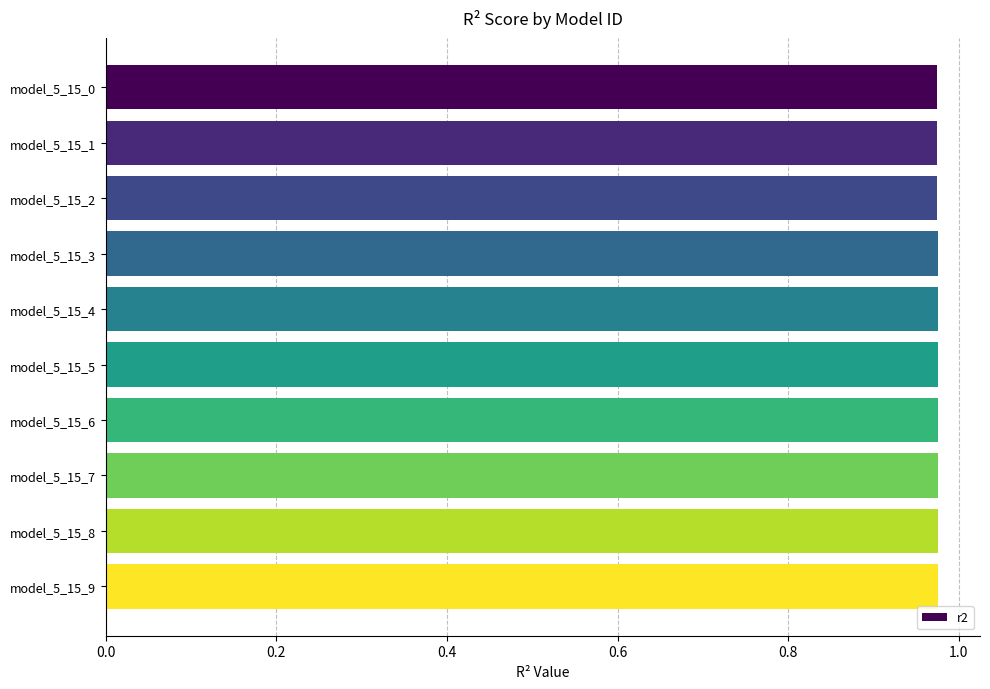

What is the sum of the values at model_5_15_4 and model_5_15_2?

2.0